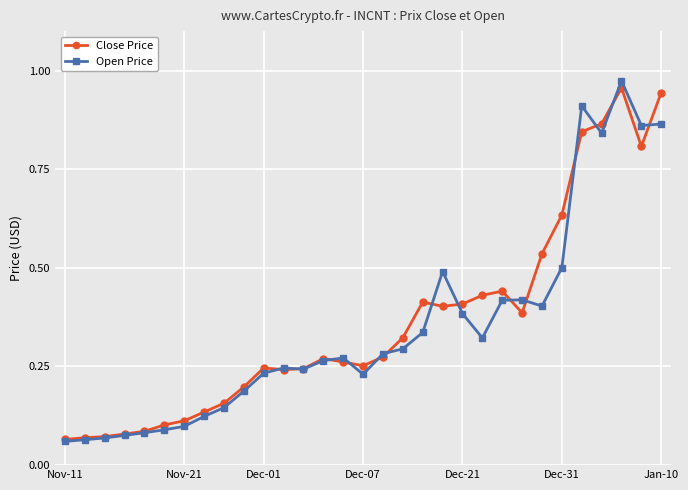

True or false: Open Price has more than 1 points higher than both neighbors.

True